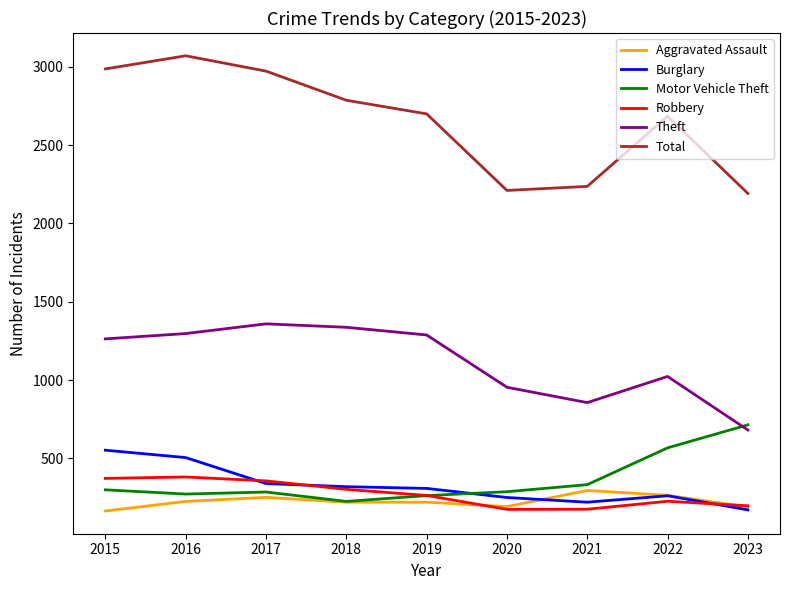

At which label does Robbery first exceed 263?

2015